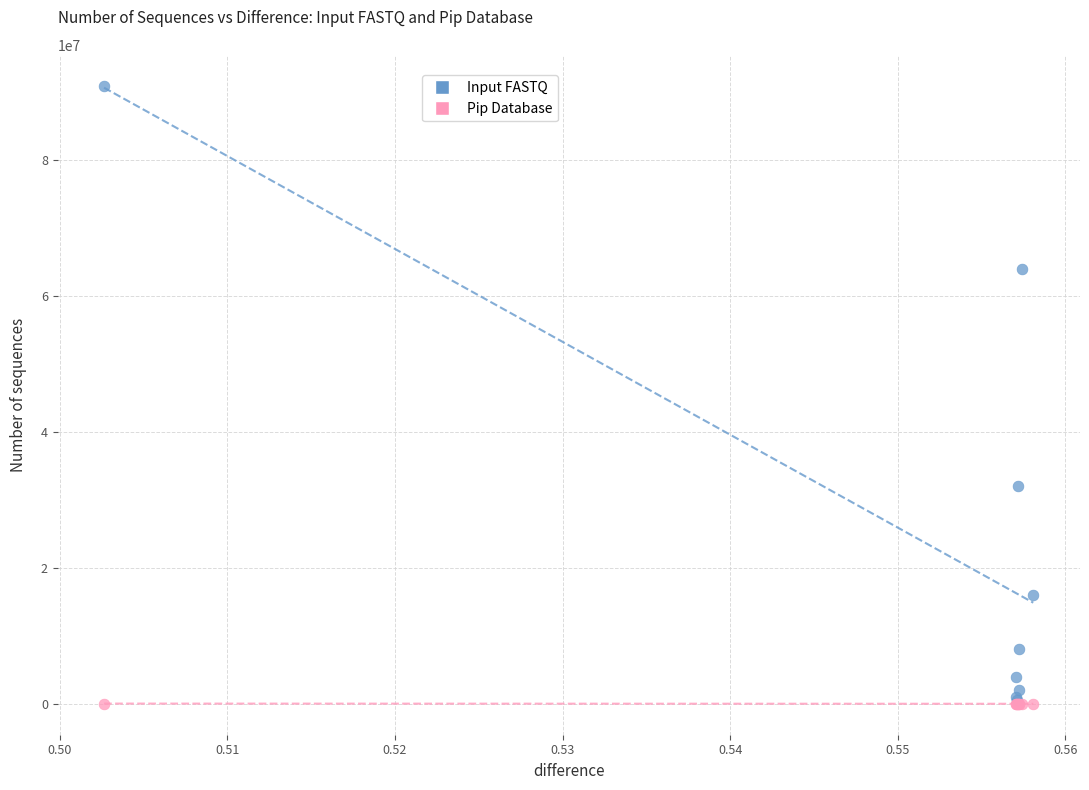

What are all the series names shown in the legend?

Input FASTQ, Pip Database